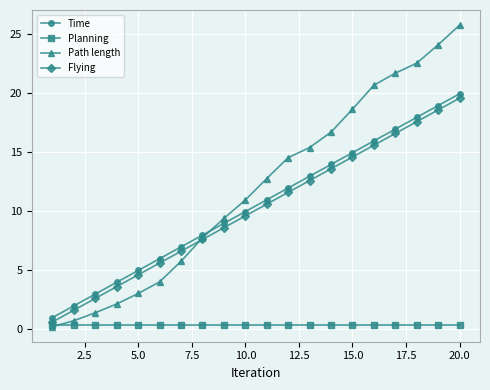

Which series has the largest total across all categories?

Path length